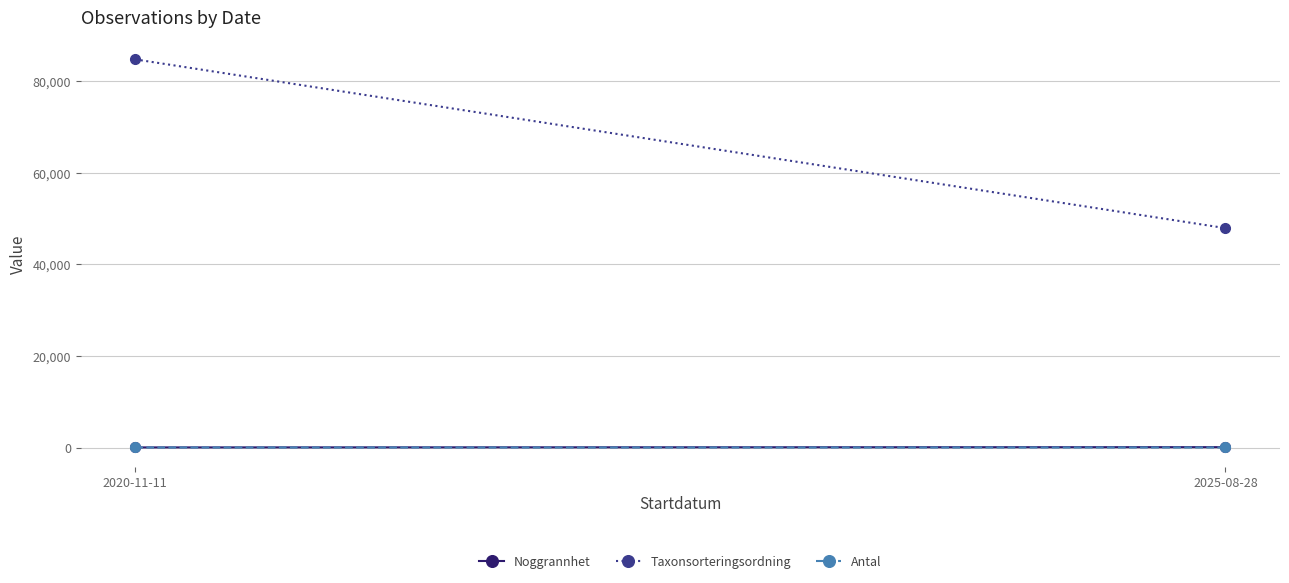

Rank the series at 2020-11-11 from lowest to highest value.

Antal, Noggrannhet, Taxonsorteringsordning